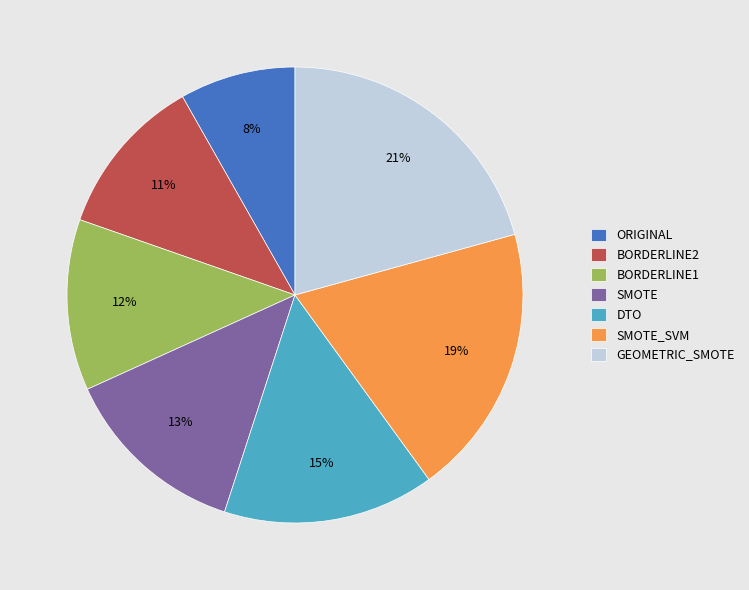

Rank the categories by value from highest to lowest.

GEOMETRIC_SMOTE, SMOTE_SVM, DTO, SMOTE, BORDERLINE1, BORDERLINE2, ORIGINAL